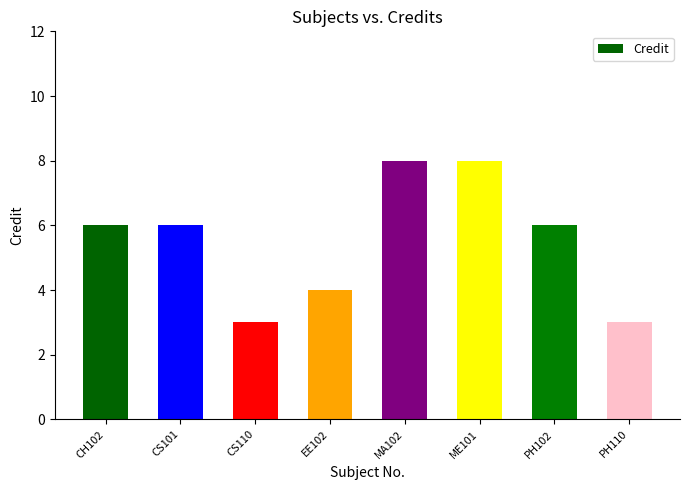

Which has a higher value, EE102 or PH110?

EE102